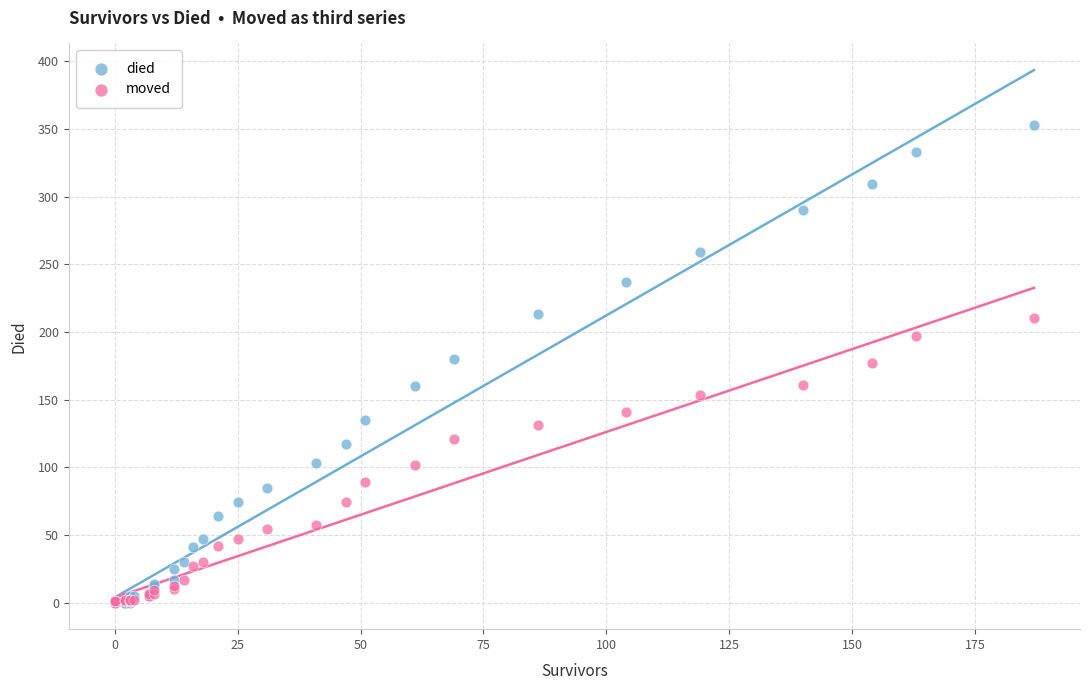

Which series has the widest spread of Y values?

died